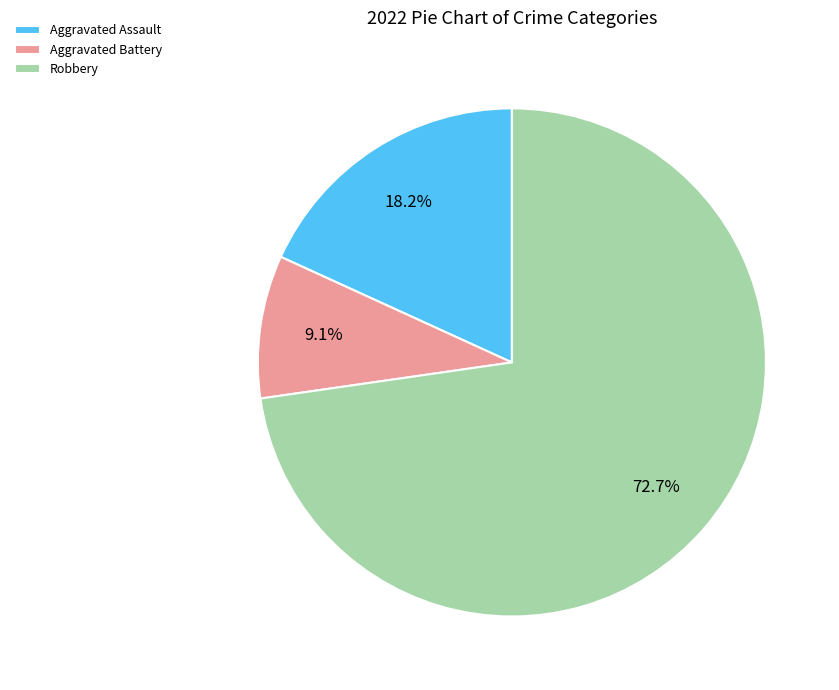

What percentage is NOT represented by Robbery?

27.3%